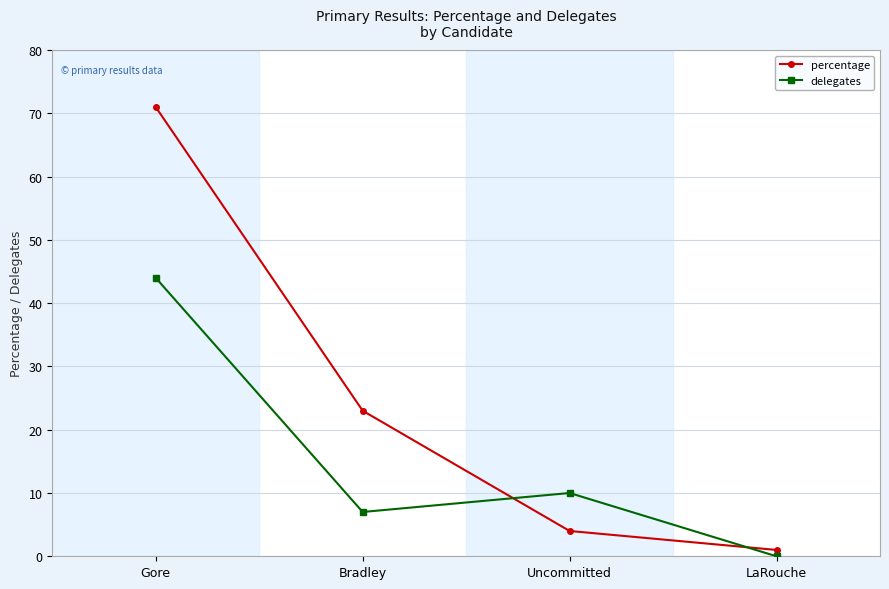

What is the difference between the maximum and minimum values in the delegates series?

44